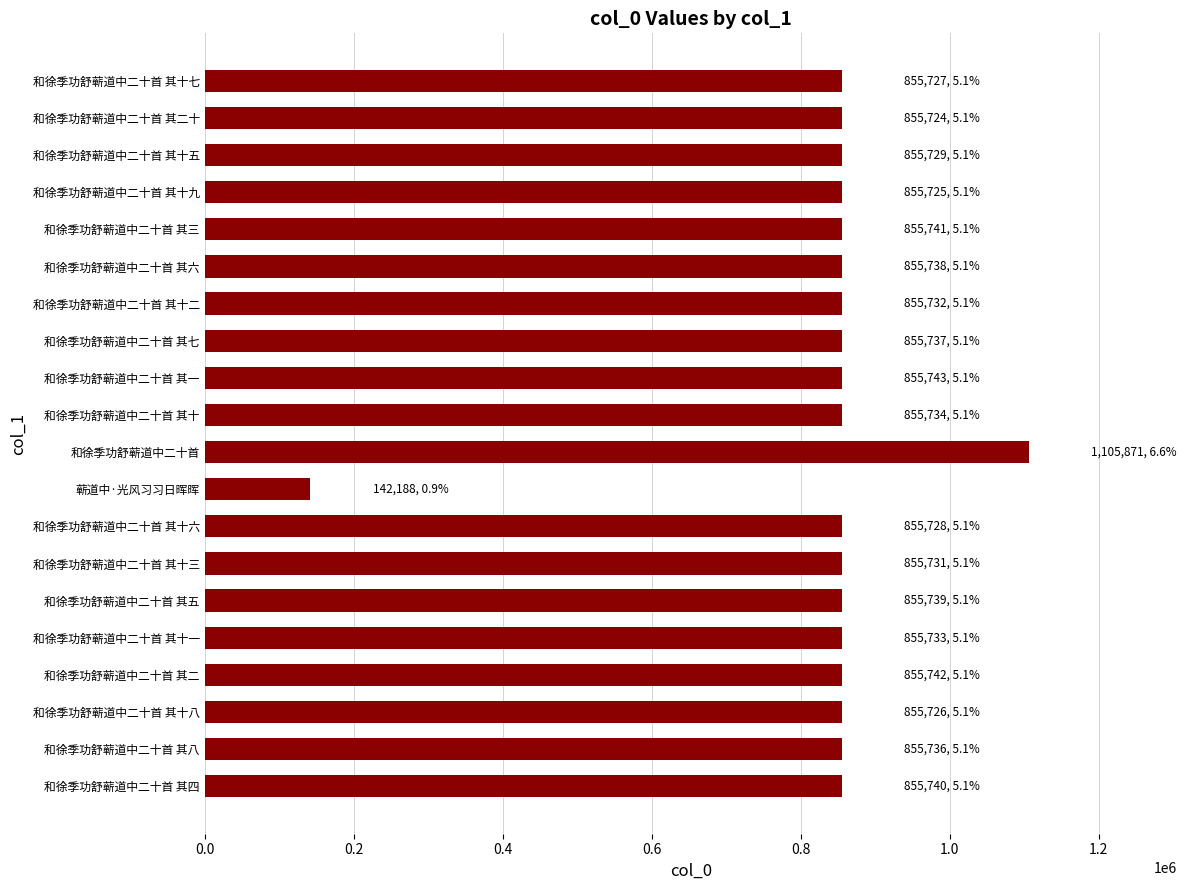

Is it true that the value at 和徐季功舒蕲道中二十首 其十三 is 546108?

False